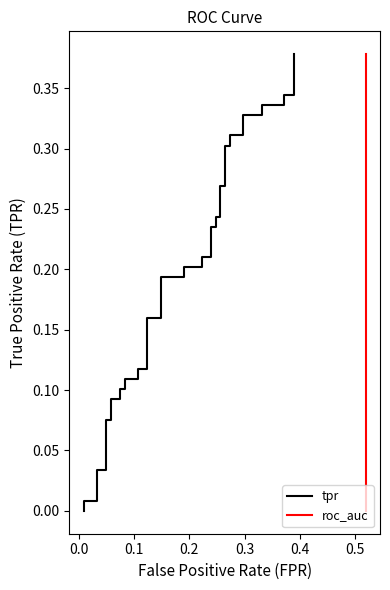

Which series has the widest spread of values?

tpr